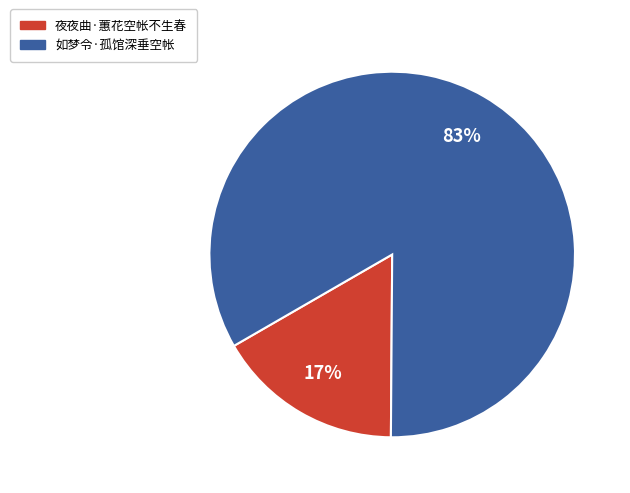

How many slices are in this pie chart?

2